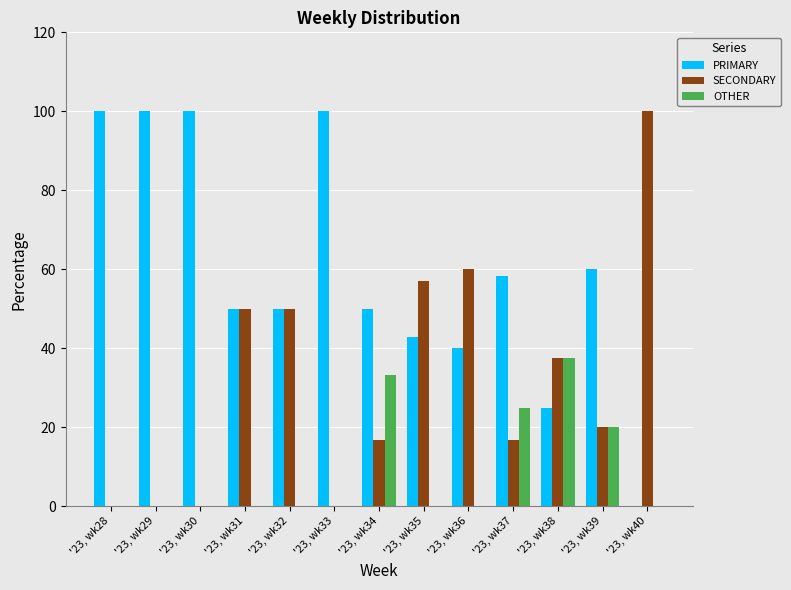

What is the sum of all SECONDARY values?

408.0